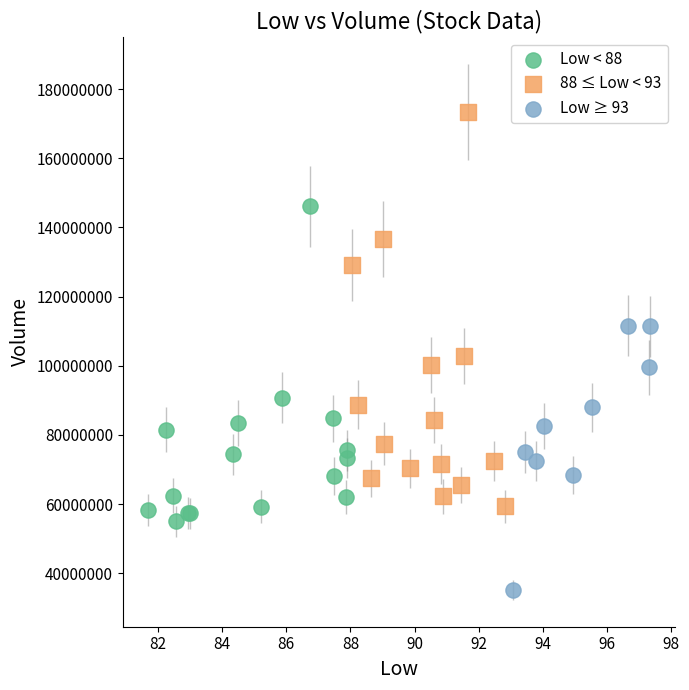

Which series reaches the minimum Y coordinate?

Low ≥ 93